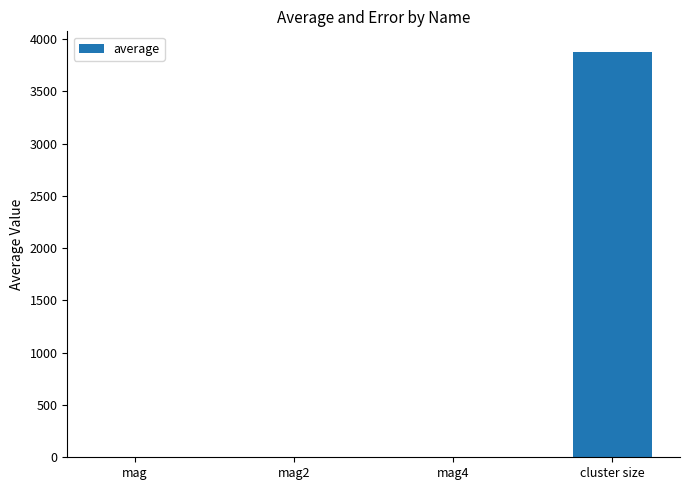

The value at cluster size is 6650.8. True or false?

False